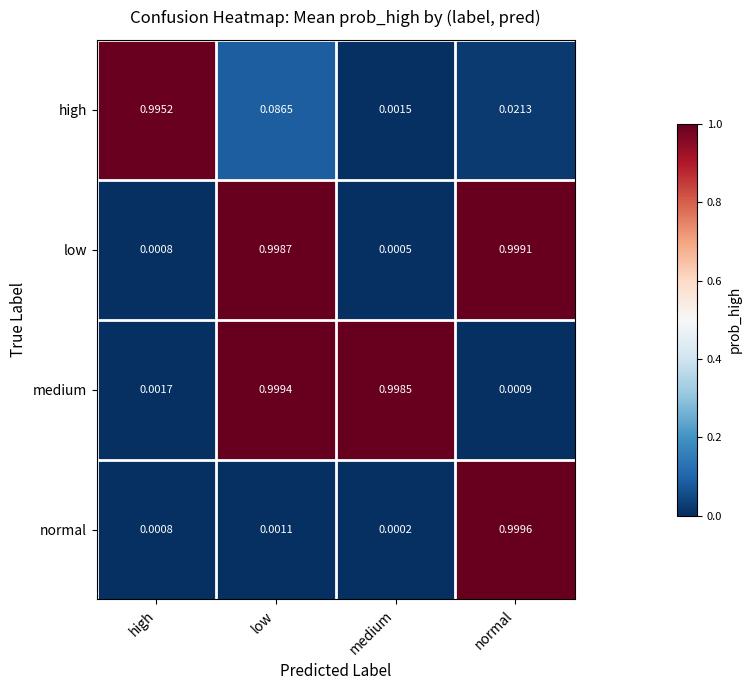

How many distinct data groups are displayed?

4